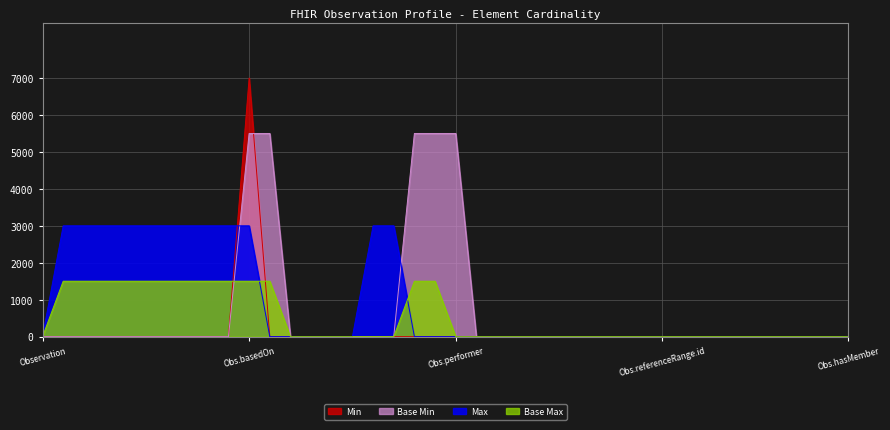

Reading right to left, list all the values displayed in this chart.

Min: 0	0	0	0	0	0	0	0	0	0	0	0	0	0	0	0	0	0	0	0	0	0	0	0	0	0	0	0	0	7000	0	0	0	0	0	0	0	0	0	0
Base Min: 0	0	0	0	0	0	0	0	0	0	0	0	0	0	0	0	0	0	0	5500	5500	5500	0	0	0	0	0	0	5500	5500	0	0	0	0	0	0	0	0	0	0
Max: 0	0	0	0	0	0	0	0	0	0	0	0	0	0	0	0	0	0	0	0	0	0	3000	3000	0	0	0	0	0	3000	3000	3000	3000	3000	3000	3000	3000	3000	3000	0
Base Max: 0	0	0	0	0	0	0	0	0	0	0	0	0	0	0	0	0	0	0	0	1500	1500	0	0	0	0	0	0	1500	1500	1500	1500	1500	1500	1500	1500	1500	1500	1500	0